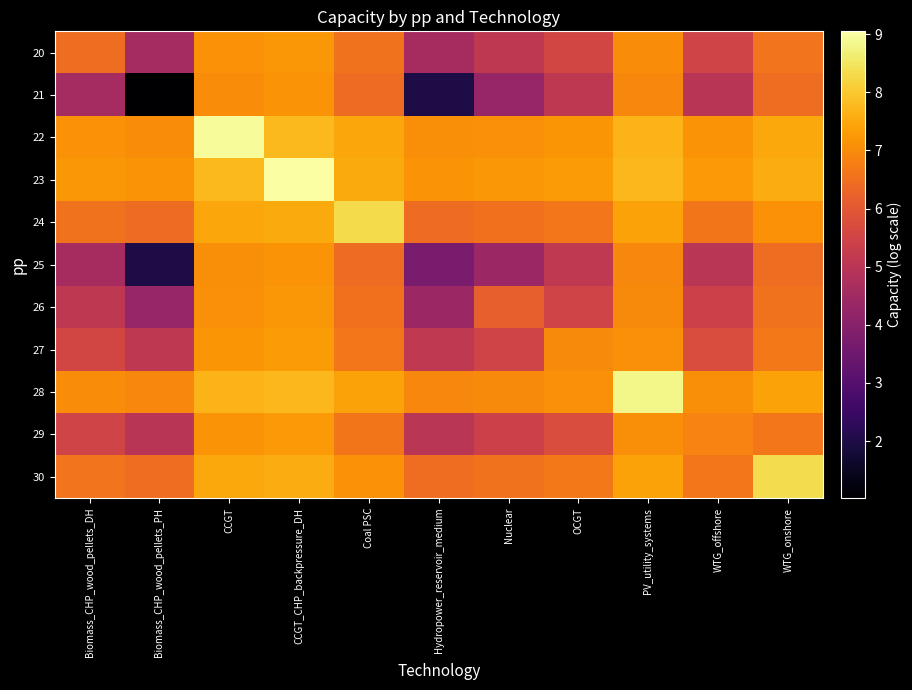

Reading left to right, list all the values displayed in this chart.

20: Biomass_CHP_wood_pellets_DH=6.4	Biomass_CHP_wood_pellets_PH=4.6	CCGT=7.1	CCGT_CHP_backpressure_DH=7.2	Coal PSC=6.6	Hydropower_reservoir_medium=4.6	Nuclear=5.1	OCGT=5.6	PV_utility_systems=7.0	WTG_offshore=5.5	WTG_onshore=6.6
21: Biomass_CHP_wood_pellets_DH=4.6	Biomass_CHP_wood_pellets_PH=1.0	CCGT=7.0	CCGT_CHP_backpressure_DH=7.2	Coal PSC=6.4	Hydropower_reservoir_medium=2.0	Nuclear=4.3	OCGT=5.1	PV_utility_systems=6.9	WTG_offshore=5.0	WTG_onshore=6.5
22: Biomass_CHP_wood_pellets_DH=7.1	Biomass_CHP_wood_pellets_PH=7.0	CCGT=8.9	CCGT_CHP_backpressure_DH=7.8	Coal PSC=7.5	Hydropower_reservoir_medium=7.0	Nuclear=7.1	OCGT=7.2	PV_utility_systems=7.7	WTG_offshore=7.2	WTG_onshore=7.5
23: Biomass_CHP_wood_pellets_DH=7.2	Biomass_CHP_wood_pellets_PH=7.2	CCGT=7.8	CCGT_CHP_backpressure_DH=9.0	Coal PSC=7.5	Hydropower_reservoir_medium=7.2	Nuclear=7.2	OCGT=7.3	PV_utility_systems=7.7	WTG_offshore=7.3	WTG_onshore=7.6
24: Biomass_CHP_wood_pellets_DH=6.6	Biomass_CHP_wood_pellets_PH=6.4	CCGT=7.5	CCGT_CHP_backpressure_DH=7.5	Coal PSC=8.3	Hydropower_reservoir_medium=6.4	Nuclear=6.5	OCGT=6.7	PV_utility_systems=7.4	WTG_offshore=6.6	WTG_onshore=7.1
25: Biomass_CHP_wood_pellets_DH=4.6	Biomass_CHP_wood_pellets_PH=2.0	CCGT=7.0	CCGT_CHP_backpressure_DH=7.2	Coal PSC=6.4	Hydropower_reservoir_medium=3.7	Nuclear=4.4	OCGT=5.2	PV_utility_systems=6.9	WTG_offshore=5.0	WTG_onshore=6.5
26: Biomass_CHP_wood_pellets_DH=5.1	Biomass_CHP_wood_pellets_PH=4.3	CCGT=7.1	CCGT_CHP_backpressure_DH=7.2	Coal PSC=6.5	Hydropower_reservoir_medium=4.4	Nuclear=6.2	OCGT=5.5	PV_utility_systems=7.0	WTG_offshore=5.4	WTG_onshore=6.6
27: Biomass_CHP_wood_pellets_DH=5.6	Biomass_CHP_wood_pellets_PH=5.1	CCGT=7.2	CCGT_CHP_backpressure_DH=7.3	Coal PSC=6.7	Hydropower_reservoir_medium=5.2	Nuclear=5.5	OCGT=7.0	PV_utility_systems=7.1	WTG_offshore=5.7	WTG_onshore=6.7
28: Biomass_CHP_wood_pellets_DH=7.0	Biomass_CHP_wood_pellets_PH=6.9	CCGT=7.7	CCGT_CHP_backpressure_DH=7.7	Coal PSC=7.4	Hydropower_reservoir_medium=6.9	Nuclear=7.0	OCGT=7.1	PV_utility_systems=8.8	WTG_offshore=7.1	WTG_onshore=7.4
29: Biomass_CHP_wood_pellets_DH=5.5	Biomass_CHP_wood_pellets_PH=5.0	CCGT=7.2	CCGT_CHP_backpressure_DH=7.3	Coal PSC=6.6	Hydropower_reservoir_medium=5.0	Nuclear=5.4	OCGT=5.7	PV_utility_systems=7.1	WTG_offshore=6.9	WTG_onshore=6.7
30: Biomass_CHP_wood_pellets_DH=6.6	Biomass_CHP_wood_pellets_PH=6.5	CCGT=7.5	CCGT_CHP_backpressure_DH=7.6	Coal PSC=7.1	Hydropower_reservoir_medium=6.5	Nuclear=6.6	OCGT=6.7	PV_utility_systems=7.4	WTG_offshore=6.7	WTG_onshore=8.4